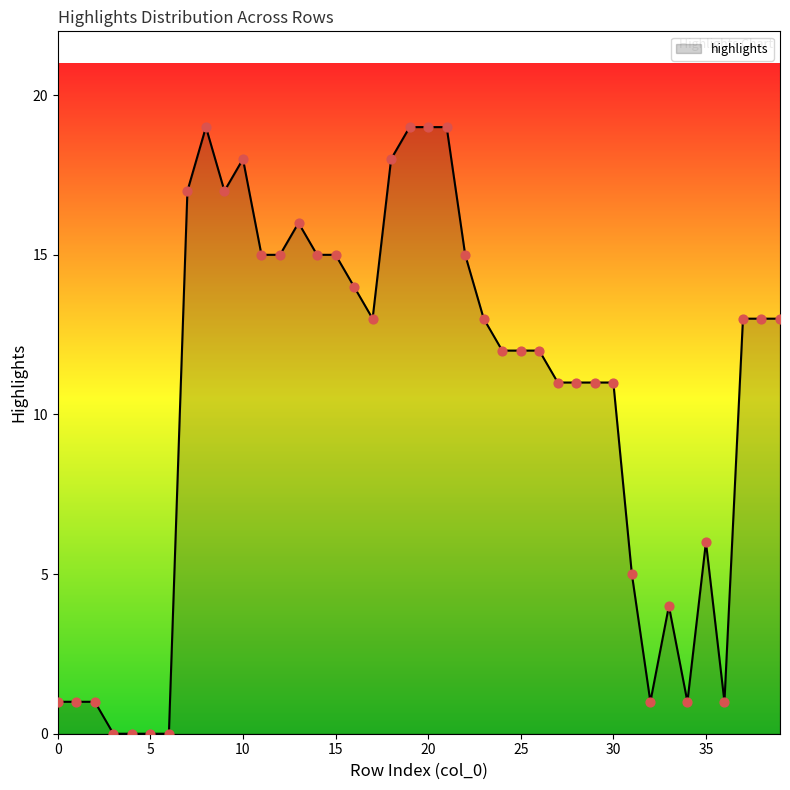

What is the greatest value displayed?

19